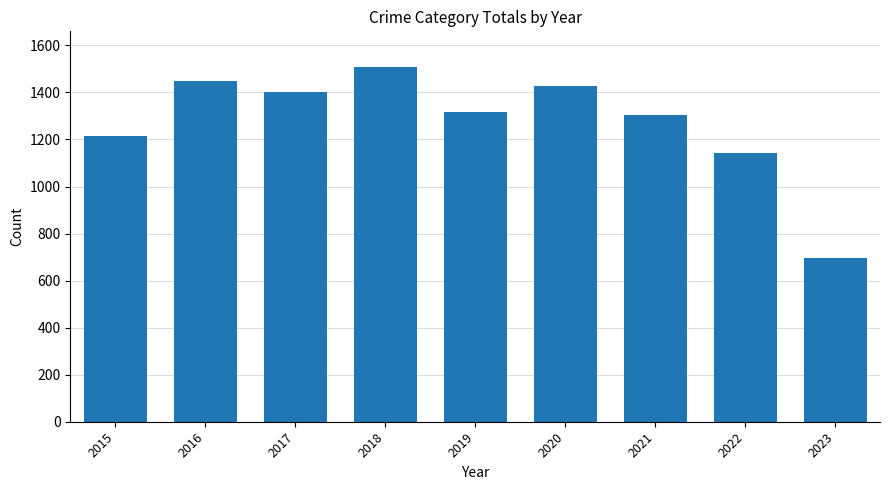

What is the maximum value shown in the chart?

1509